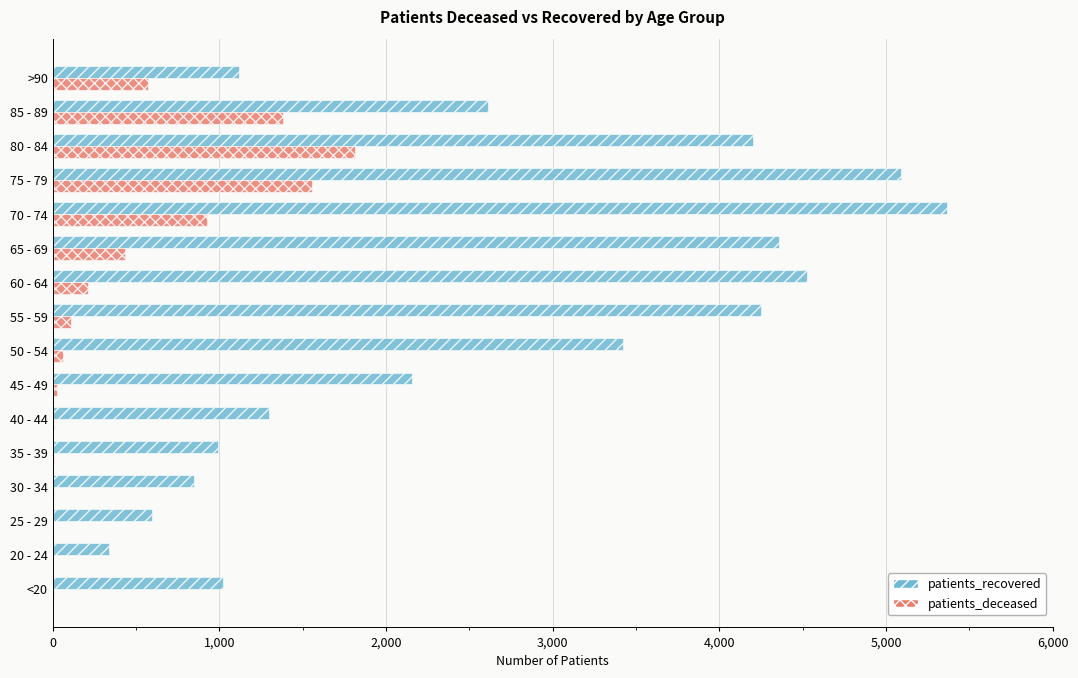

What are all the series names shown in the legend?

patients_recovered, patients_deceased